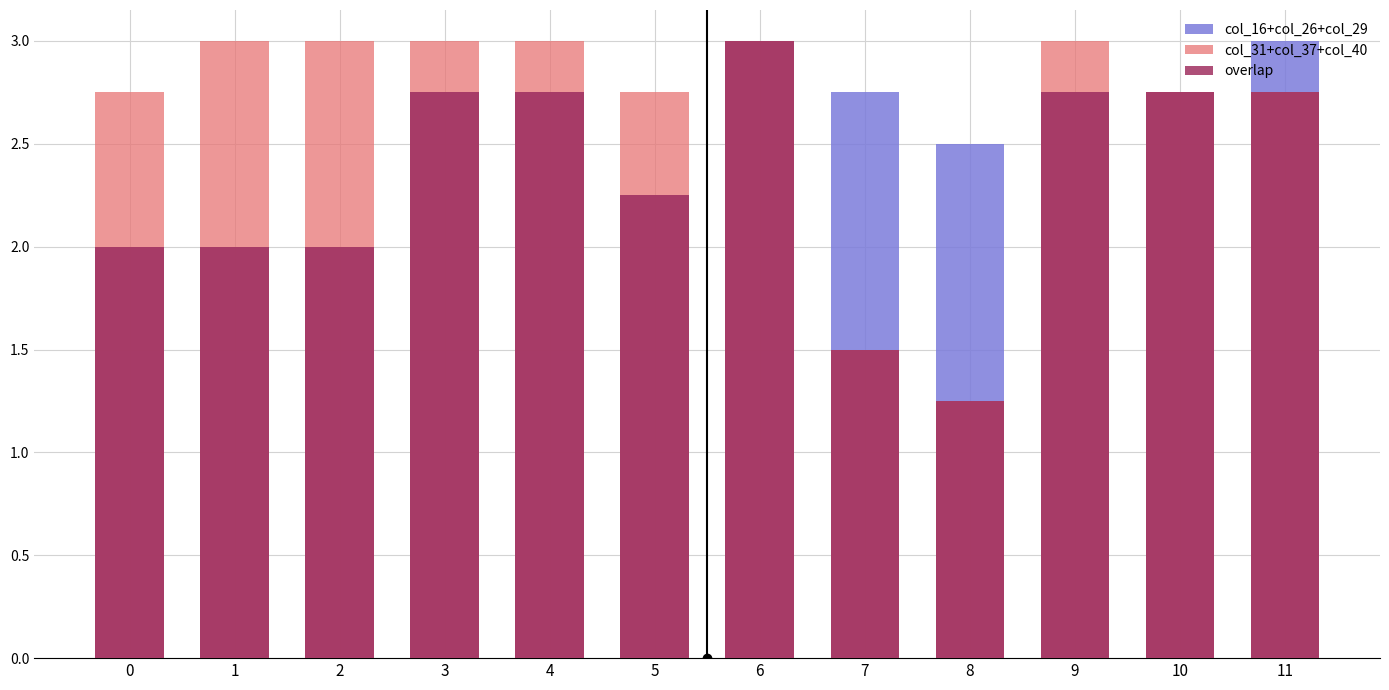

Which series changed the most between 0 and 4?

col_16+col_26+col_29